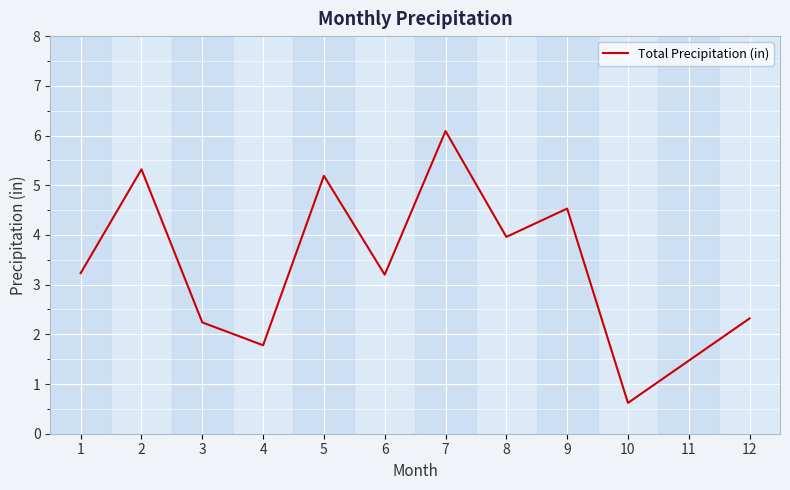

At which category does the chart reach its minimum across all series?

10